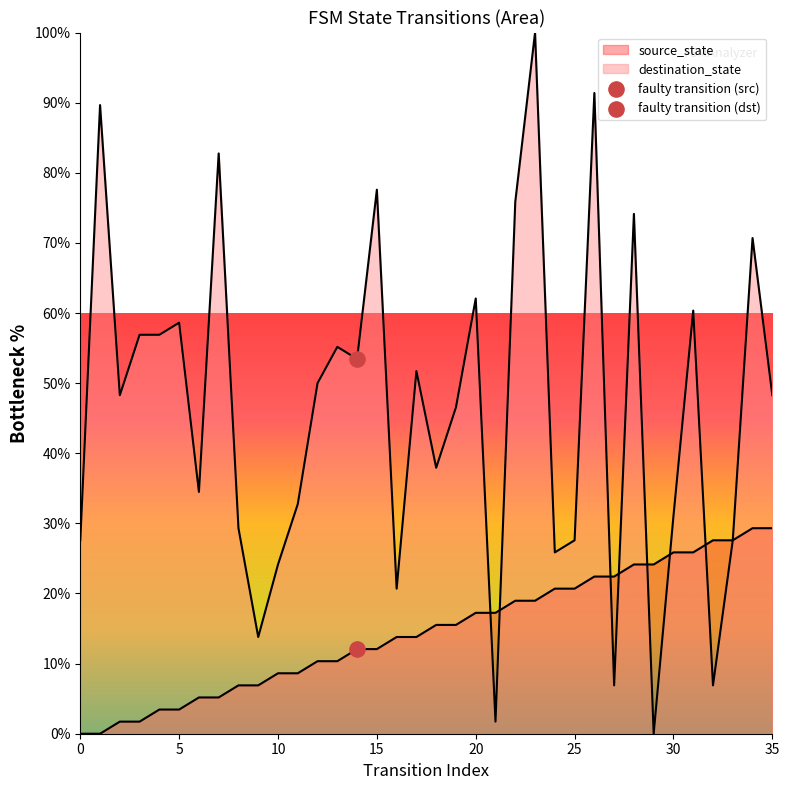

Which series has the widest spread of Y values?

destination_state